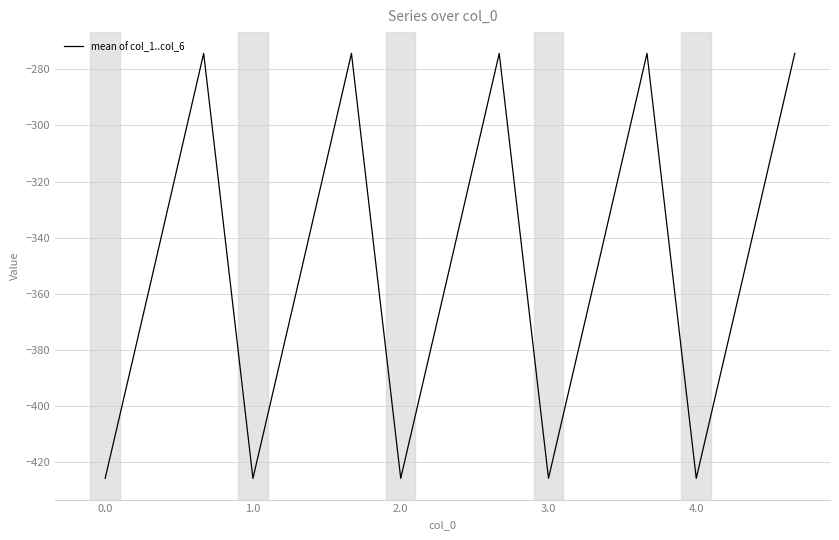

Is this an area chart (filled region under the line)?

No